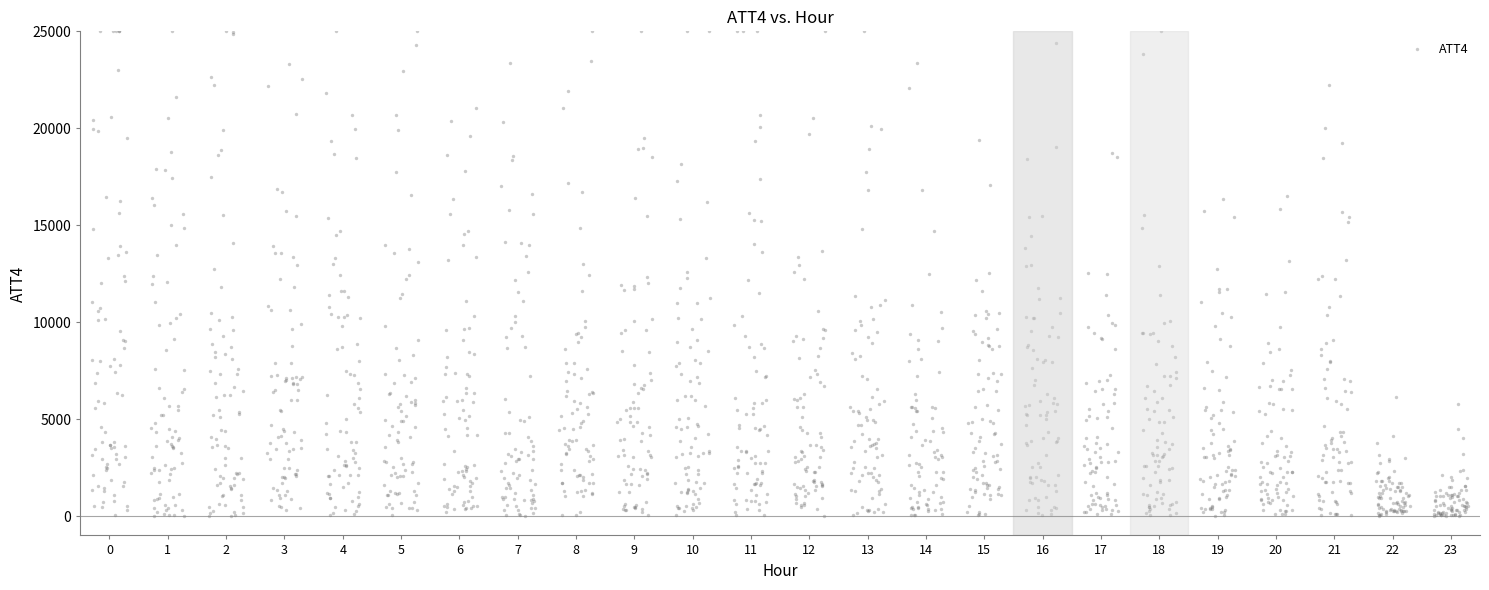

What is the range of X values (max minus min)?

23.6